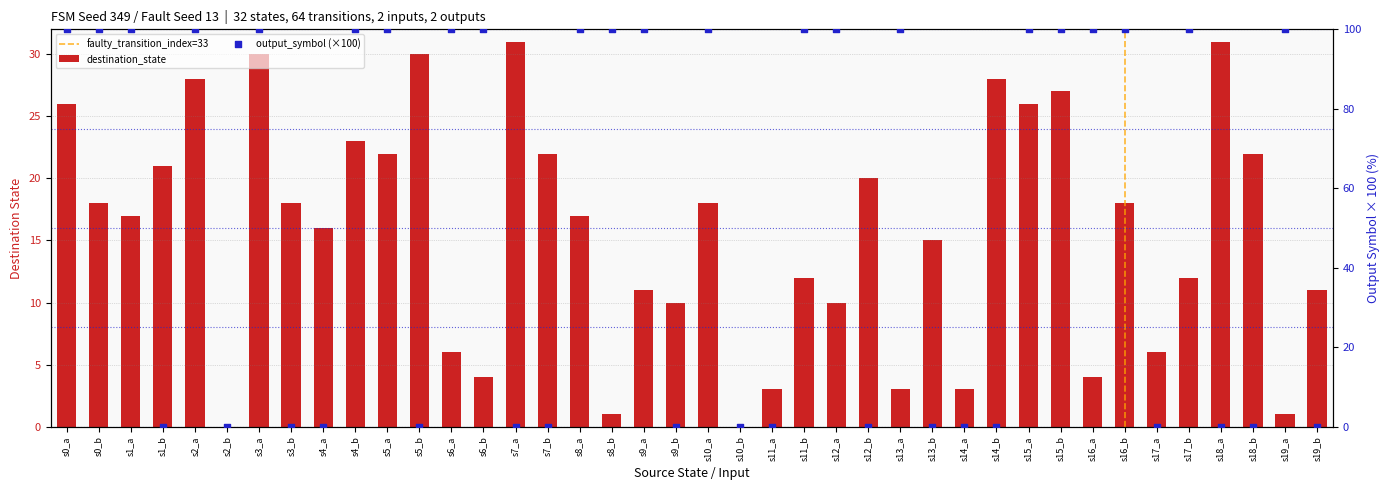

Is the value of destination_state at s9_b greater than the value of output_symbol at s16_b?

No